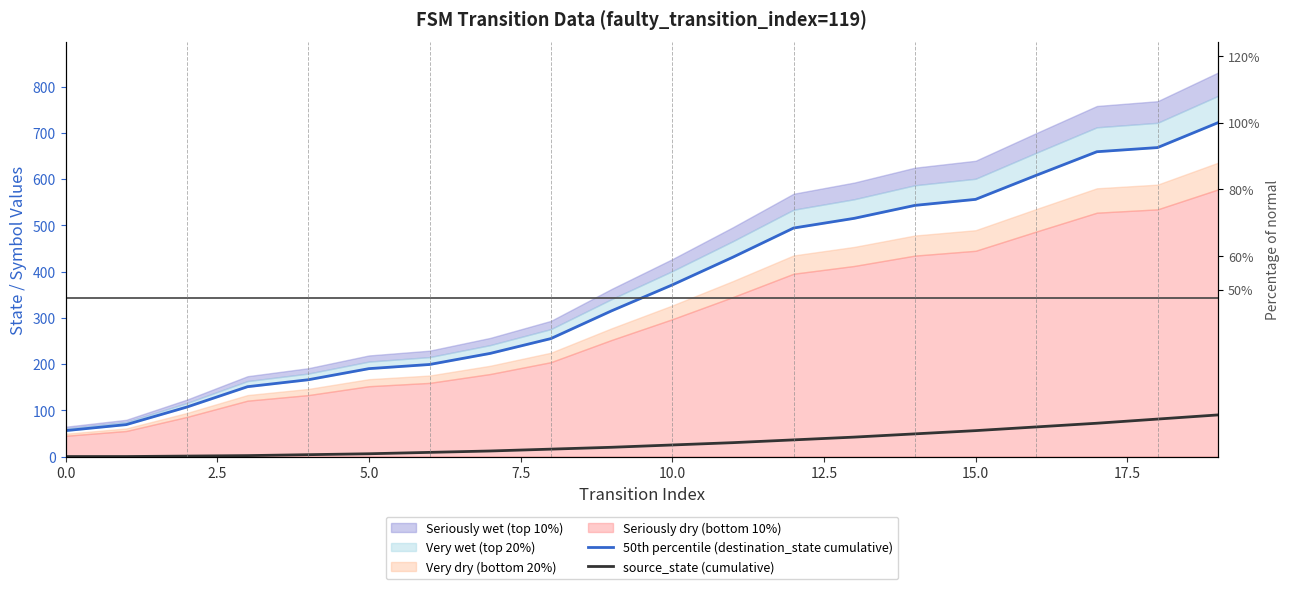

At which category is the sum across all series the highest?

19